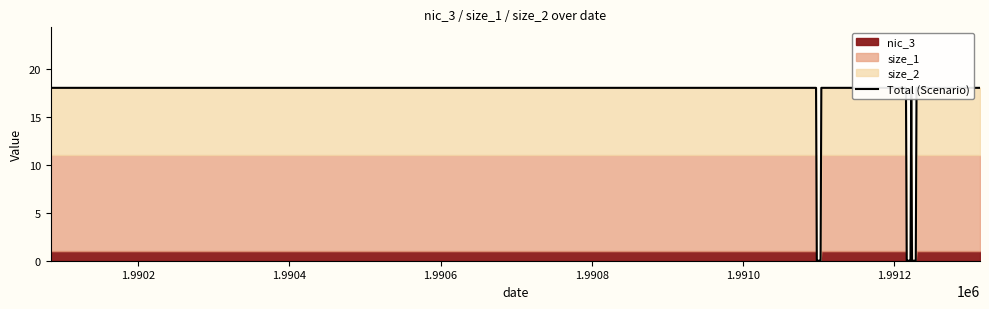

What is the difference between the second highest and second lowest values?

18